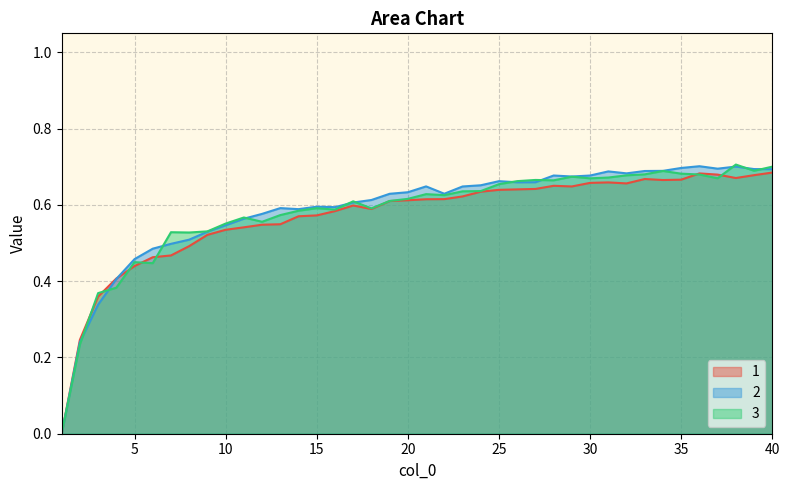

What is the value of the 2 point at the 34th from the left?

0.7